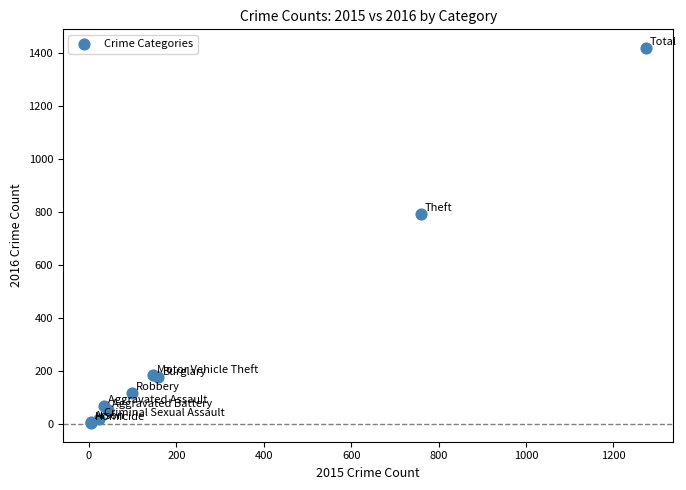

What Y value in the scatter plot is closest to 710?

791